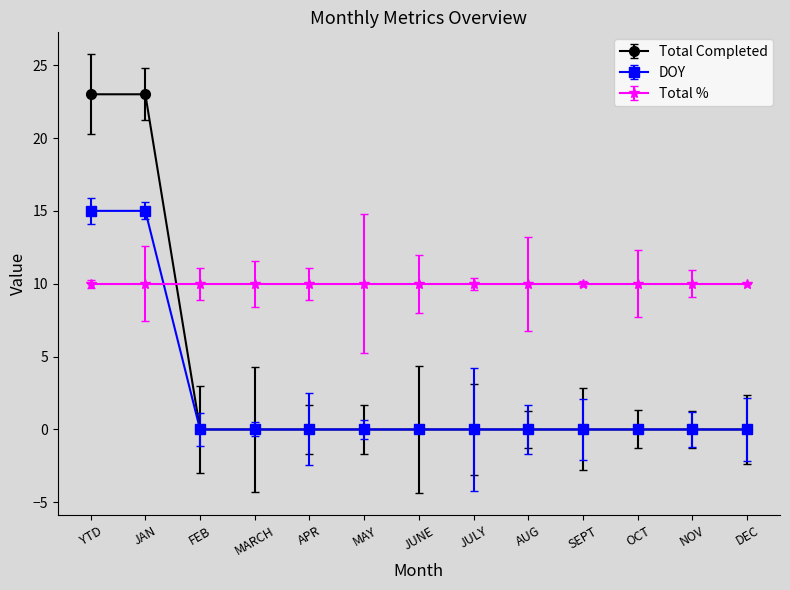

What is the spread (max minus min) of values at NOV?

10